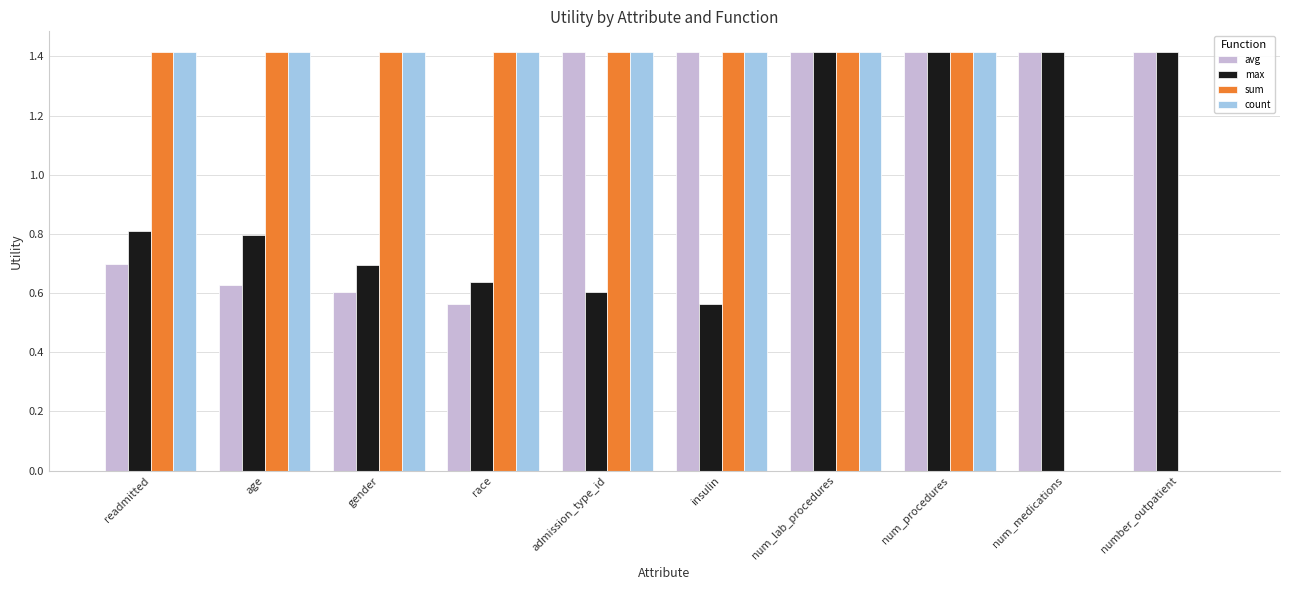

What value does the sum series have at num_procedures?

1.4